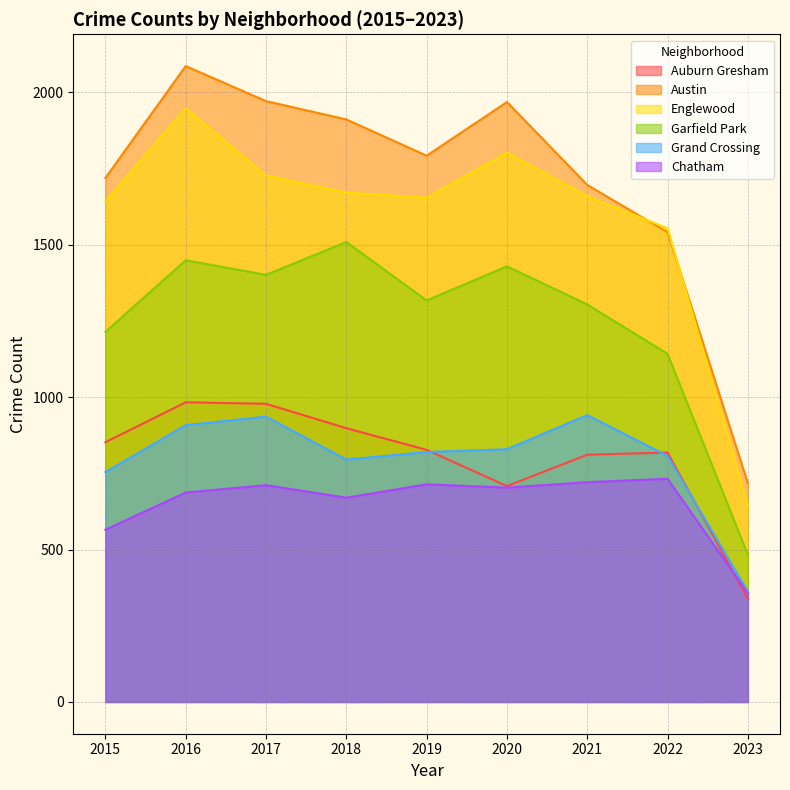

What is the value of the Chatham point at the 4th from the left?

670